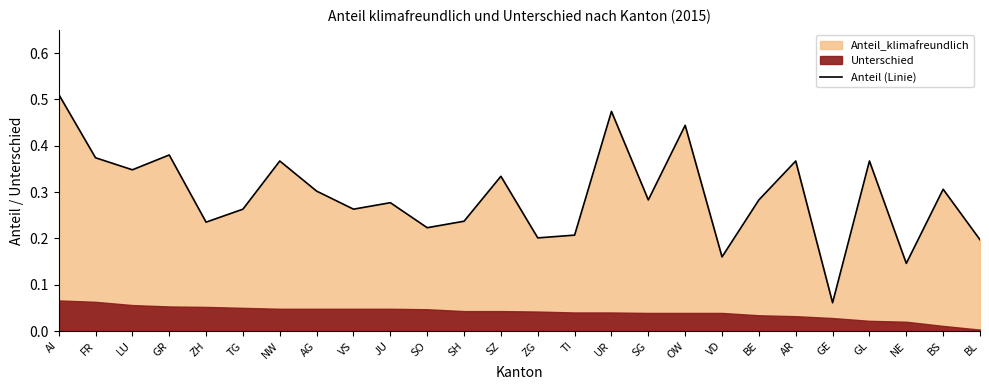

Reading left to right, what are all the values shown in this chart?

0.5	0.4	0.3	0.4	0.2	0.3	0.4	0.3	0.3	0.3	0.2	0.2	0.3	0.2	0.2	0.5	0.3	0.4	0.2	0.3	0.4	0.1	0.4	0.1	0.3	0.2